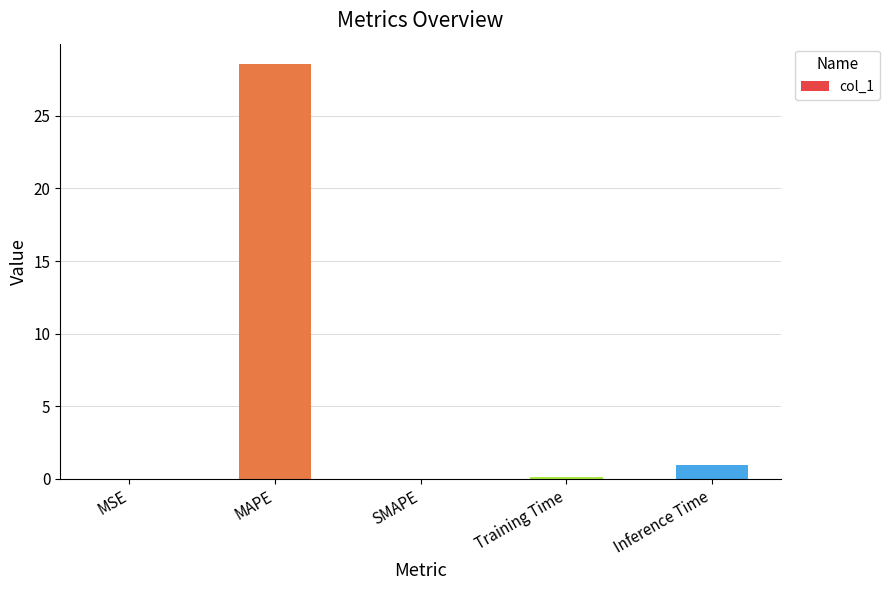

Are the bars horizontal?

No